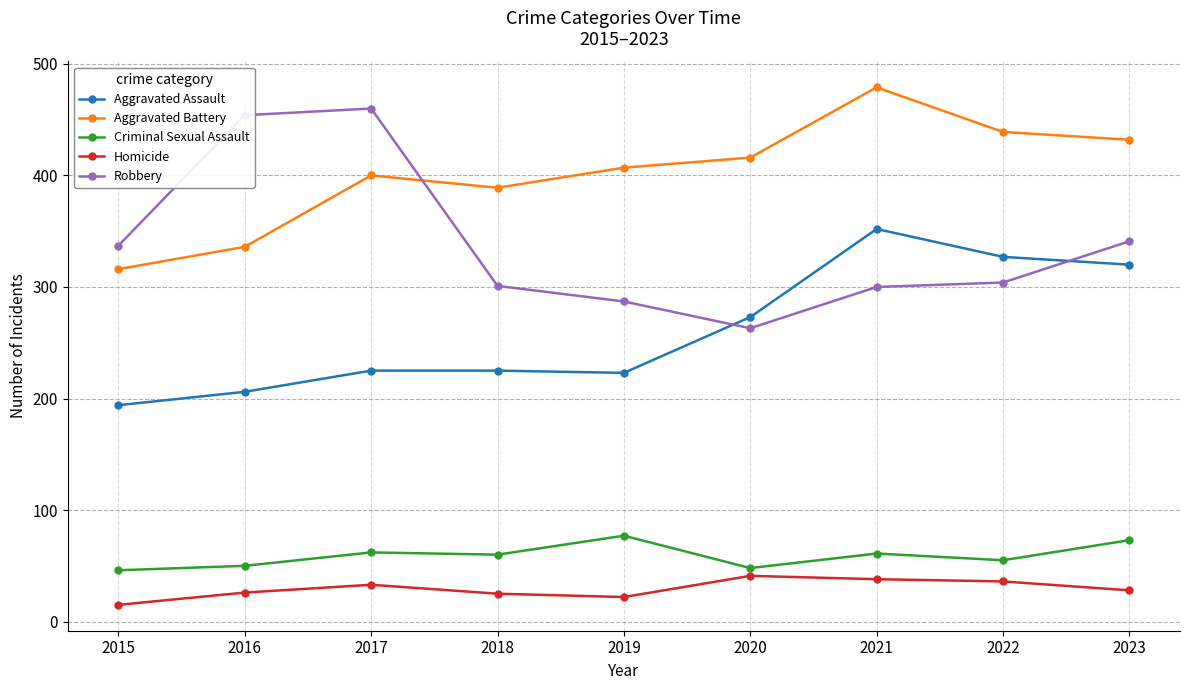

Count the number of categories in the chart.

9